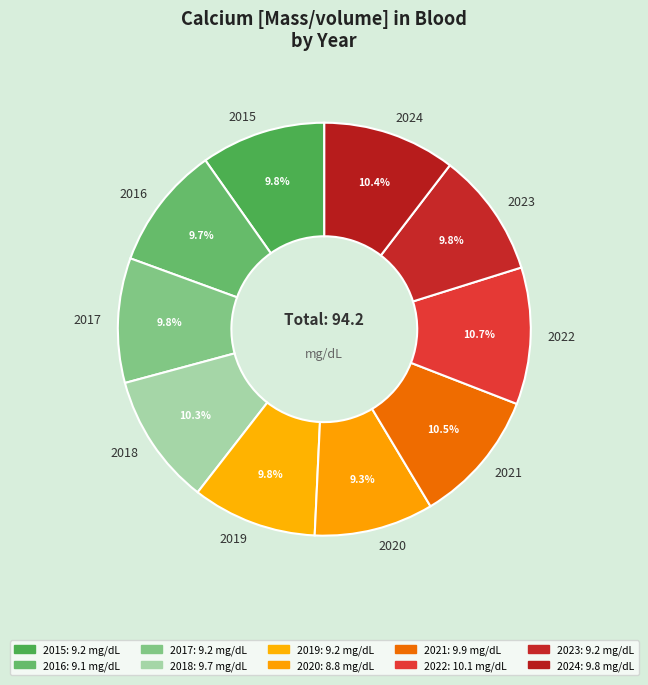

To the nearest percent, what is the difference between the largest and smallest slice percentages?

1%